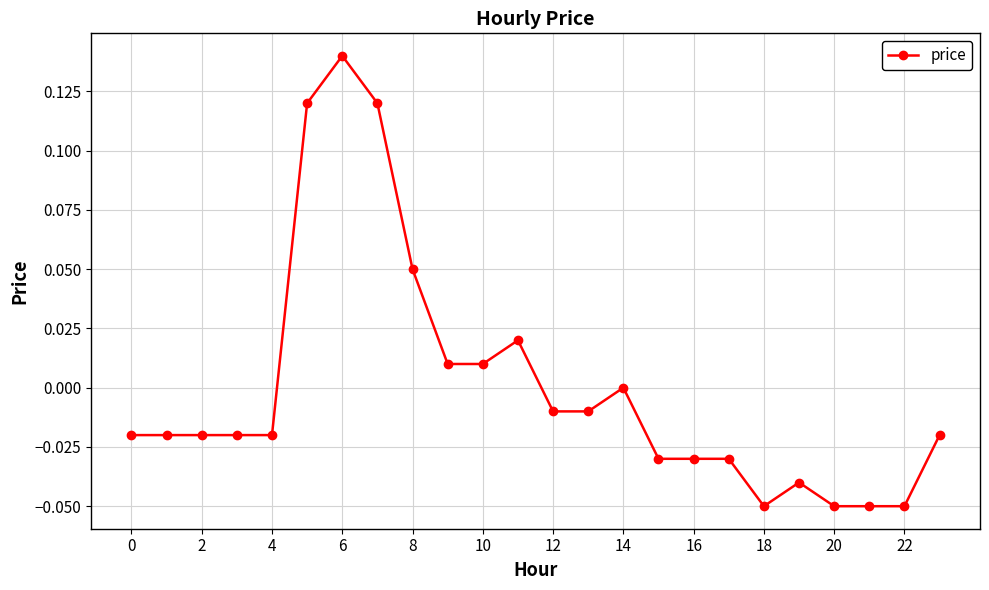

True or false: there are more than 1 points higher than both neighbors.

True